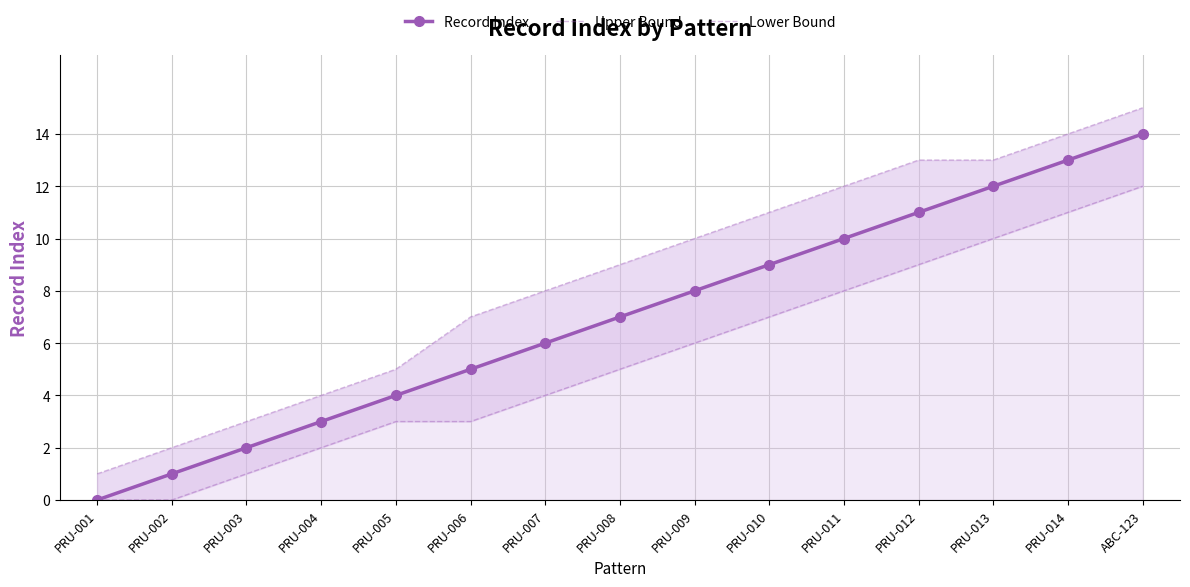

Is it true that Record Index equals 8 at PRU-009?

True